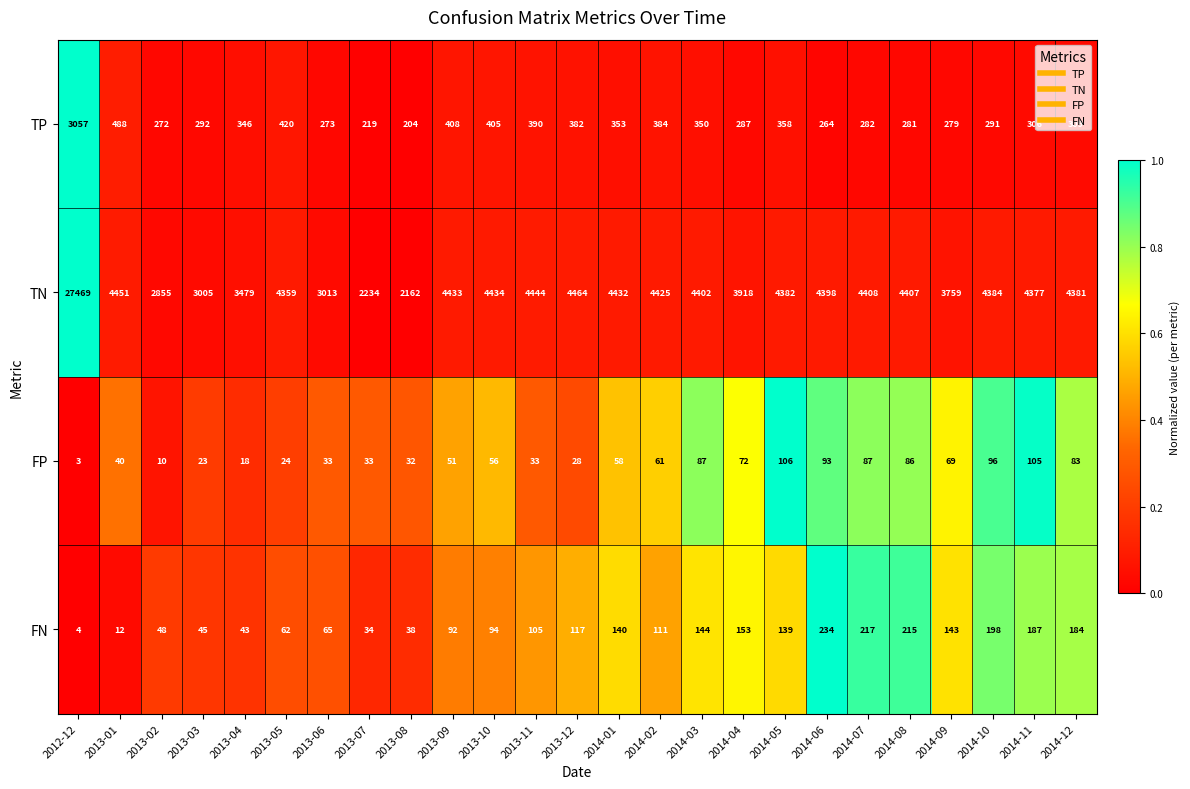

What is the sum of the TP values at 2014-05 and 2013-12?

740